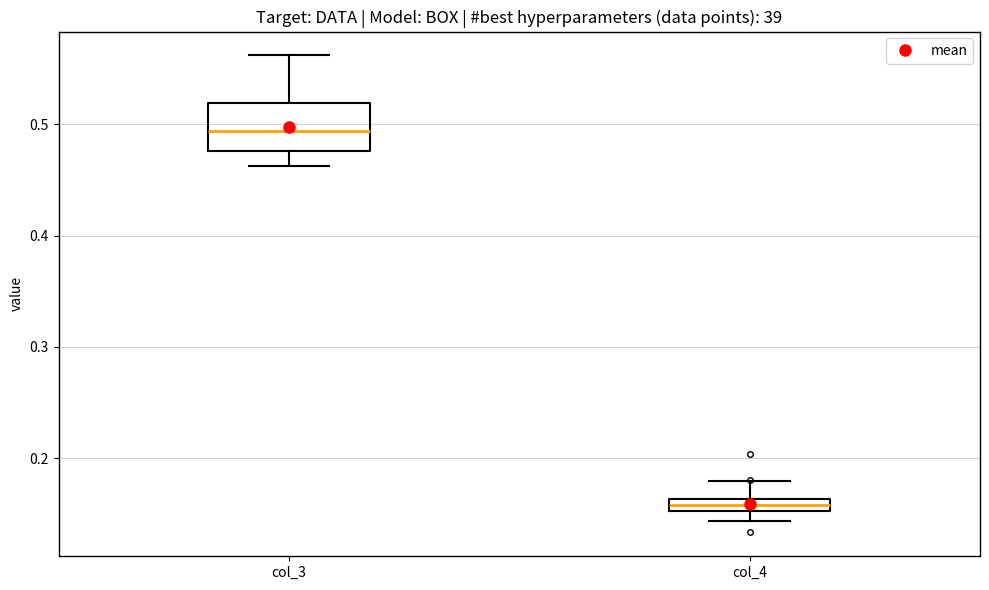

Which box is the tallest, from its lower edge to its upper edge?

col_3